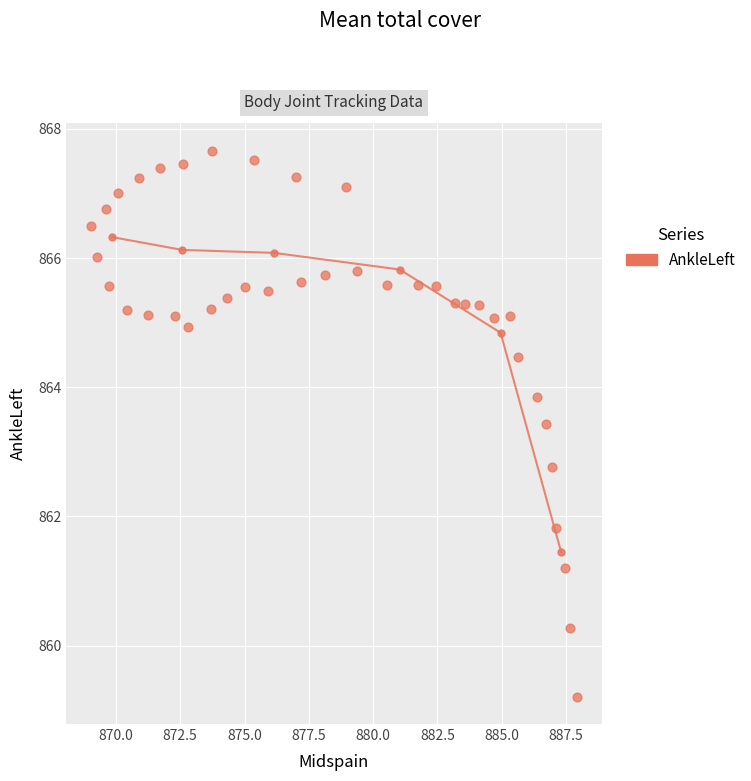

What is the range of X values (max minus min)?

18.9